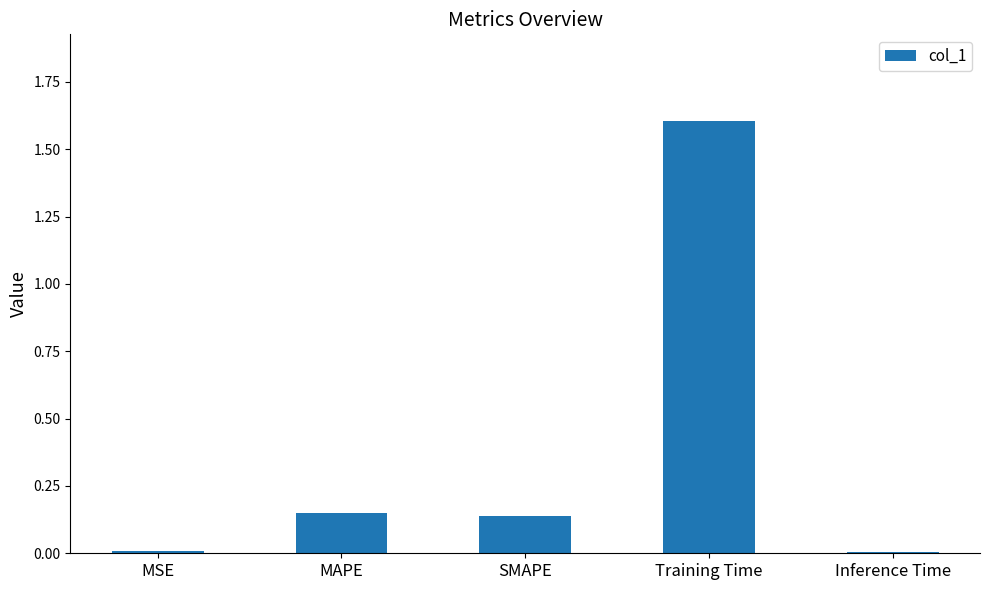

What position from the left is MSE?

1